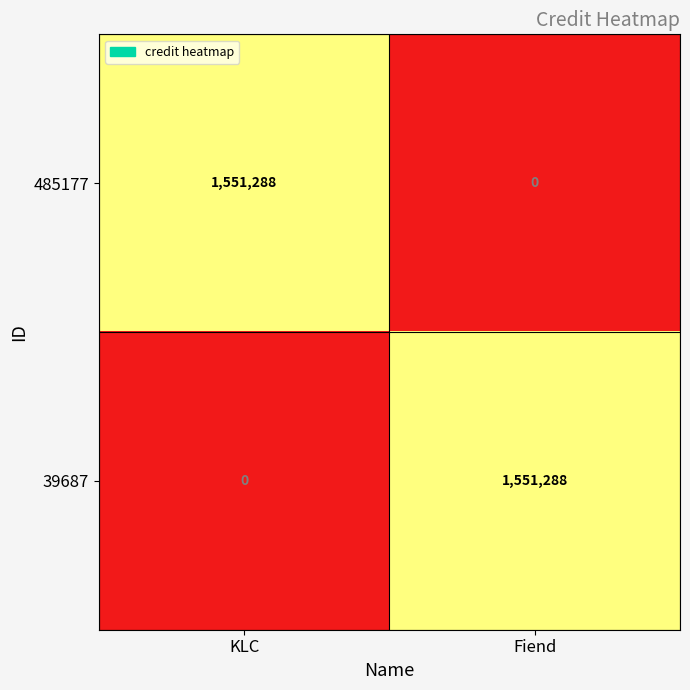

At Fiend, list the series in order from largest to smallest.

39687, 485177